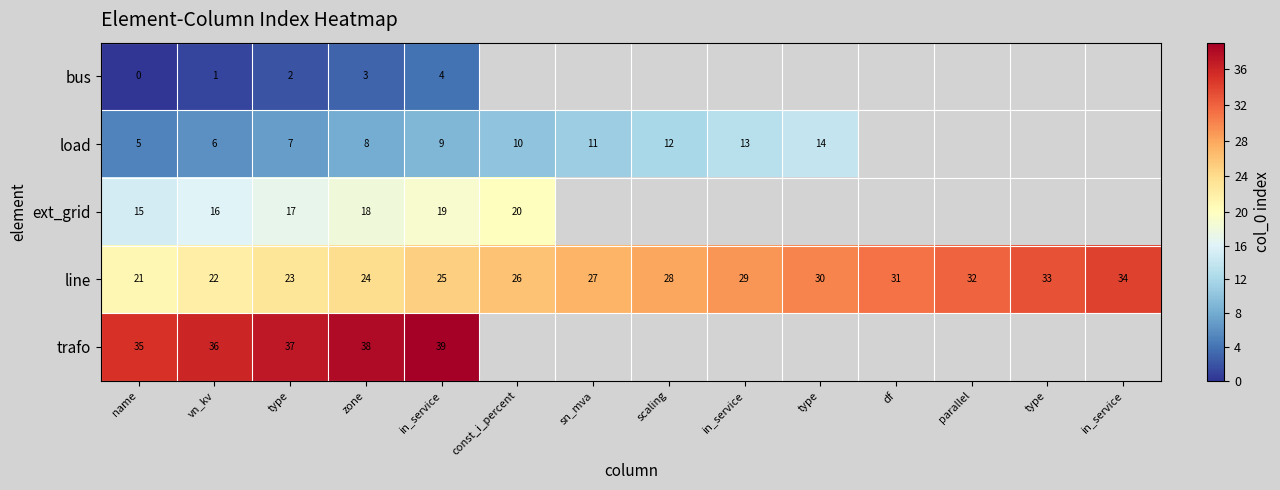

At which category is the sum across all series the highest?

in_service